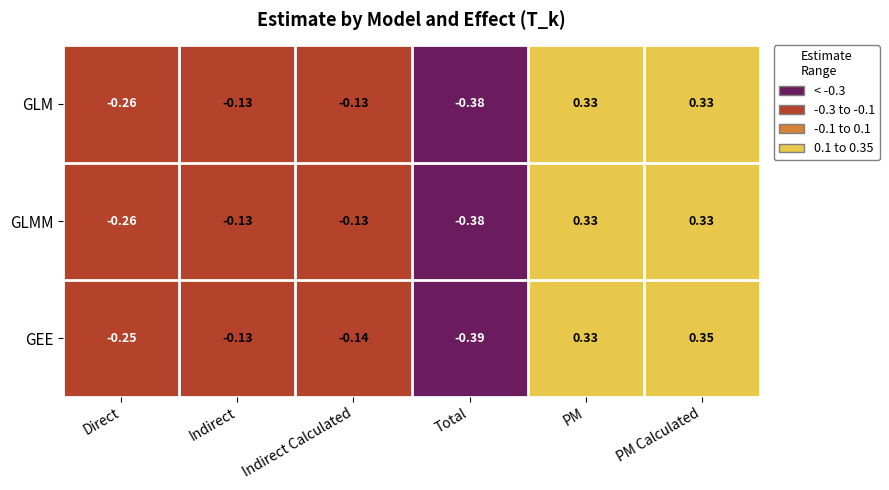

How many distinct data groups are displayed?

3